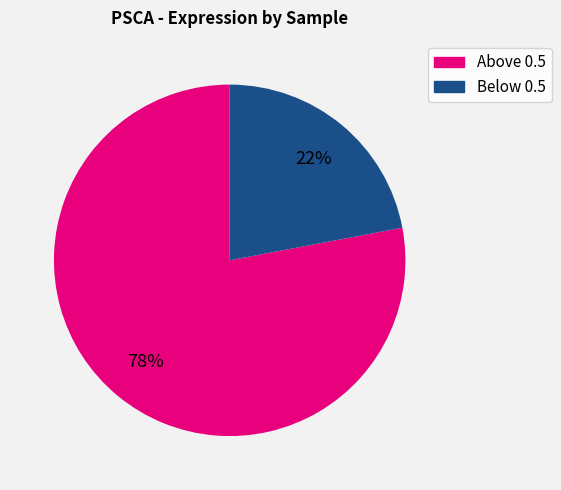

Is there a majority slice in this chart?

Yes